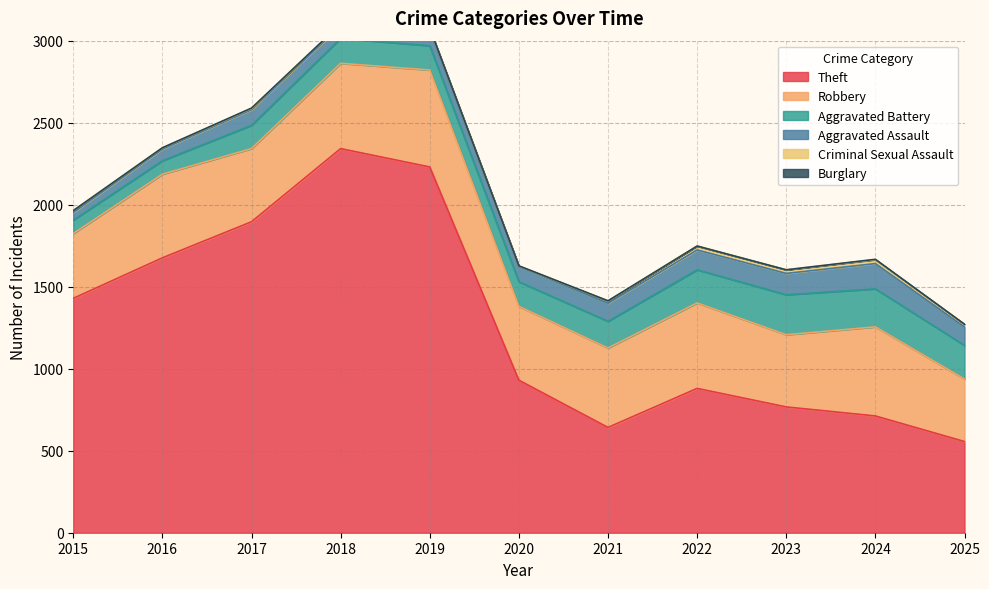

True or false: Robbery and Criminal Sexual Assault intersect in this chart.

False